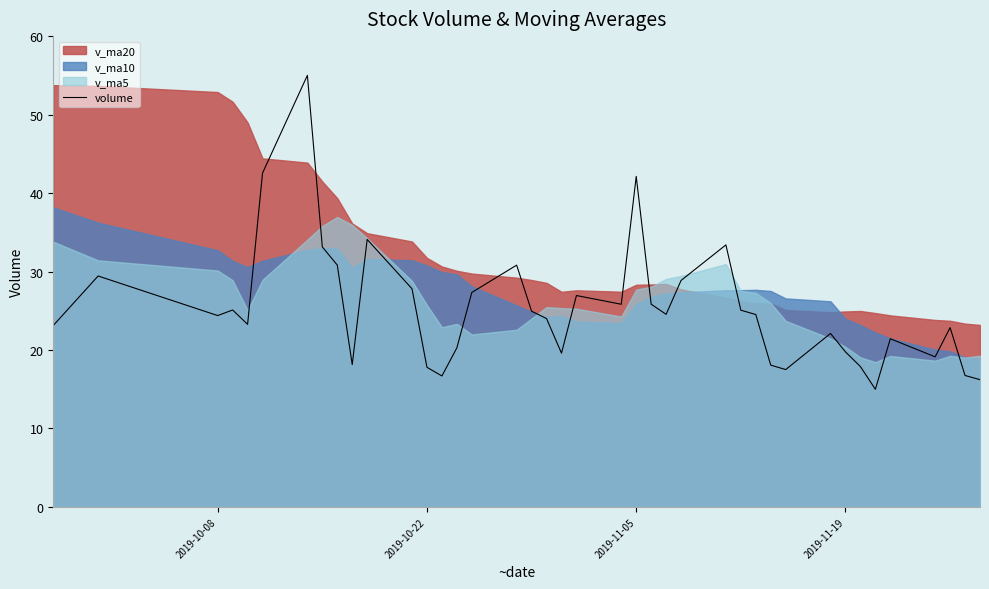

What is the maximum value for volume?

55.0